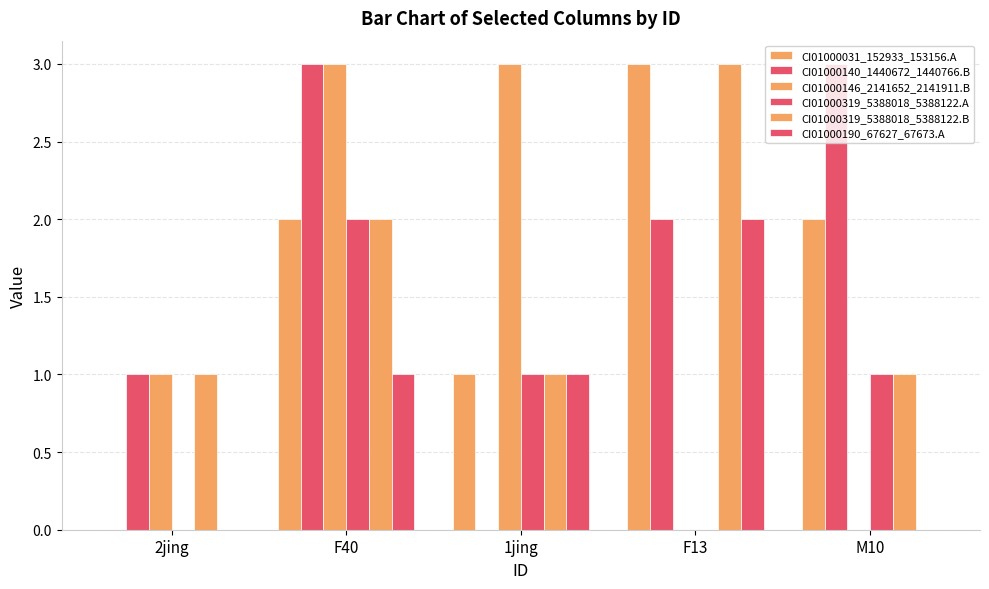

What position from the left is F13?

4